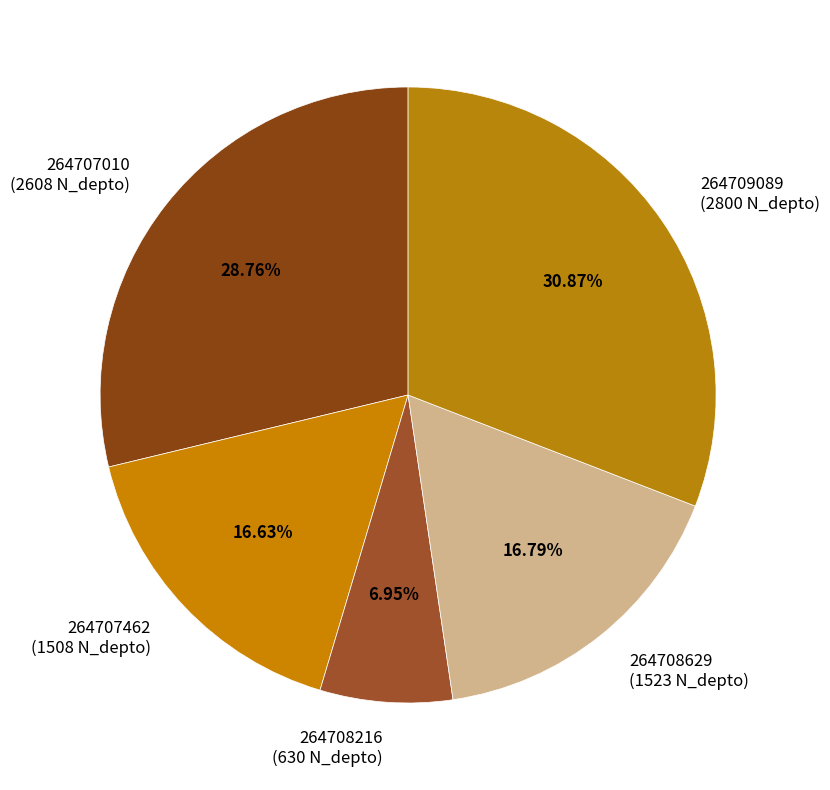

To the nearest percent, what portion does 264707462 represent?

17%